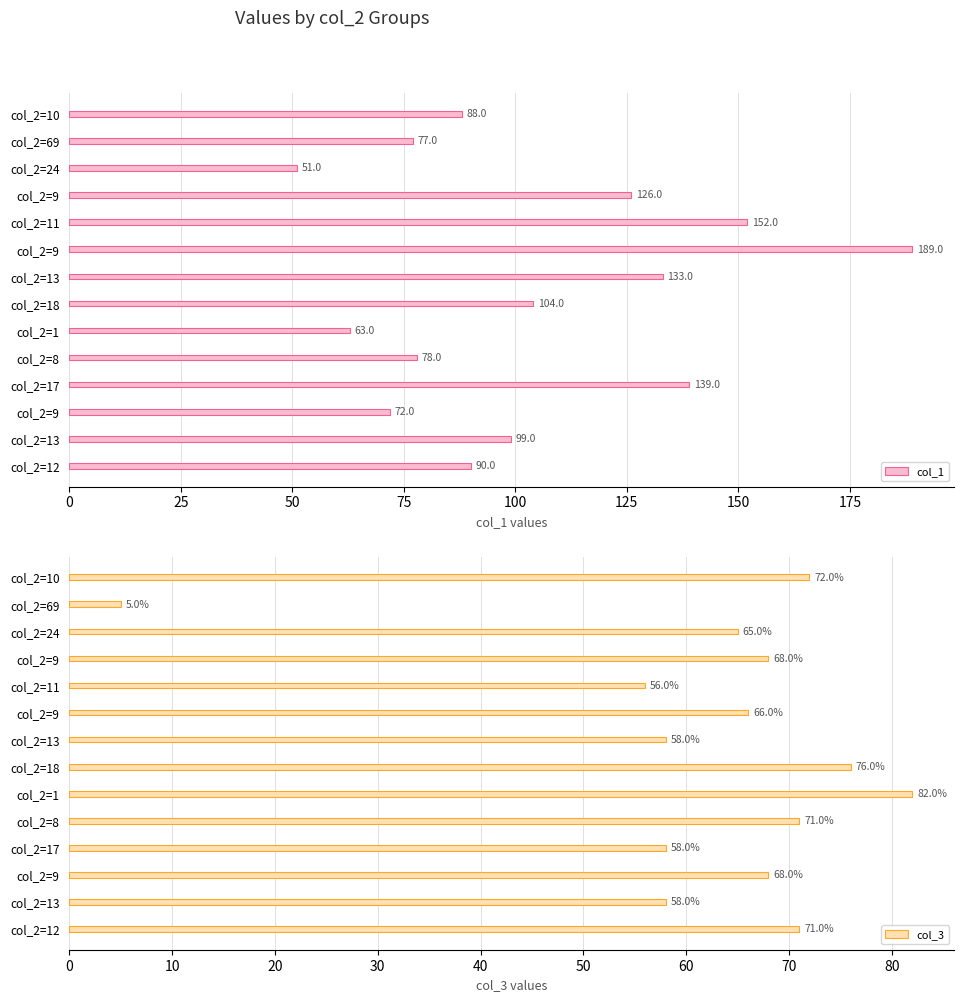

Is it true that col_3 equals 72 at col_2=10?

True